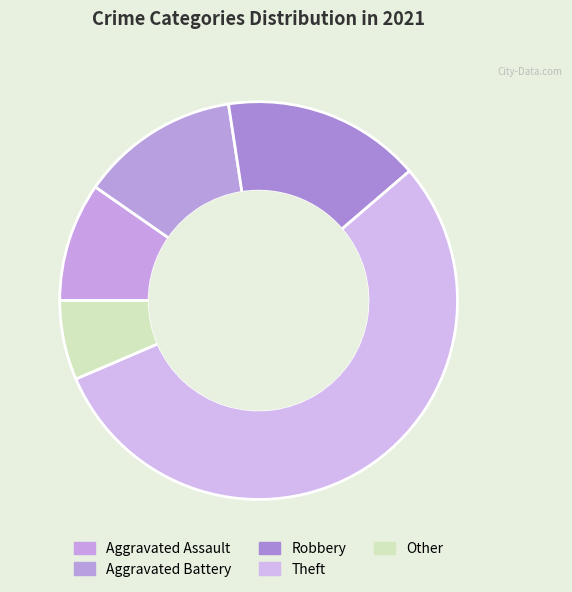

How many segments does this pie chart have?

5